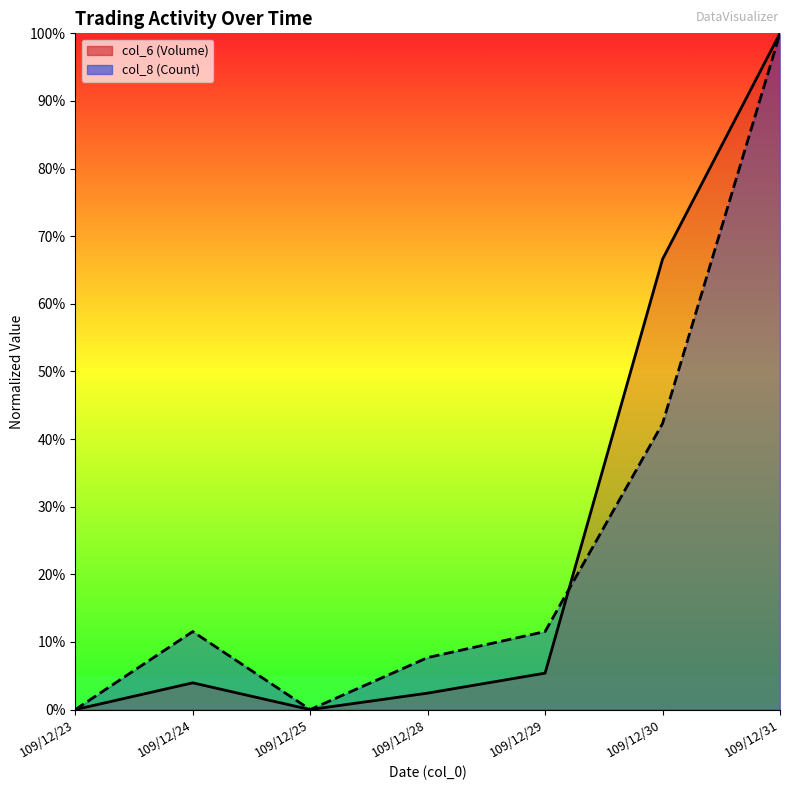

In col_6 (Volume), how many points are lower than both neighbors (excluding endpoints)?

1